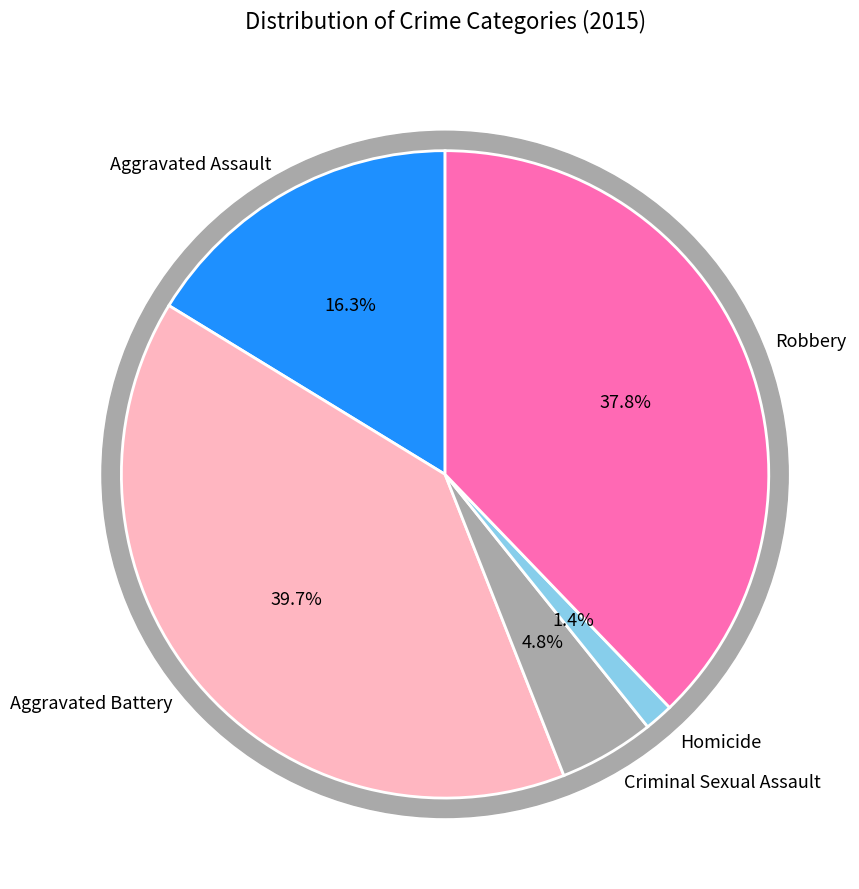

How many slices are in this pie chart?

5